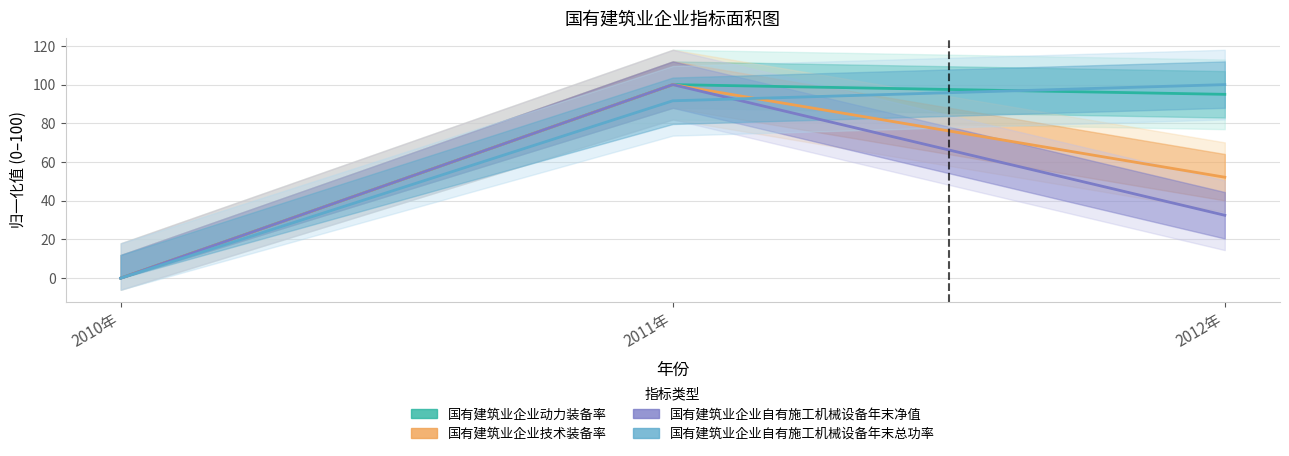

How many values in the 国有建筑业企业自有施工机械设备年末总功率 series are below 91?

1